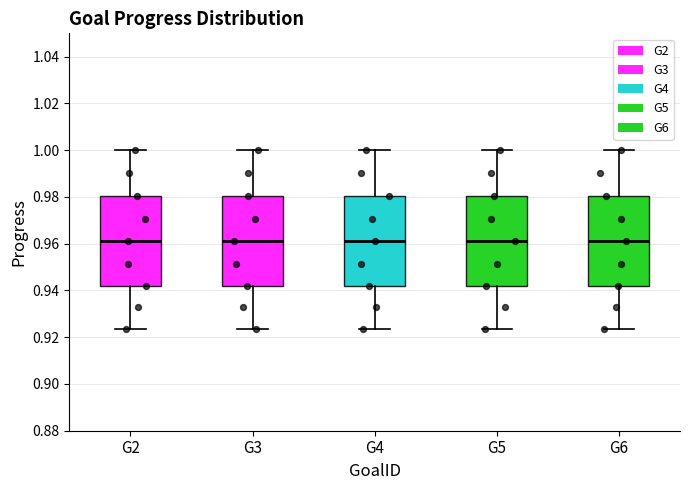

Reading left to right, read every box against the y-axis: the position of its median line, the range the box covers, and the ends of its whiskers. The values are not printed on the chart, so give them approximately, as read against the axis.

G2: median 0.960, box 0.942 to 0.980, whiskers 0.924 to 1.000
G3: median 0.960, box 0.942 to 0.980, whiskers 0.924 to 1.000
G4: median 0.960, box 0.942 to 0.980, whiskers 0.924 to 1.000
G5: median 0.960, box 0.942 to 0.980, whiskers 0.924 to 1.000
G6: median 0.960, box 0.942 to 0.980, whiskers 0.924 to 1.000